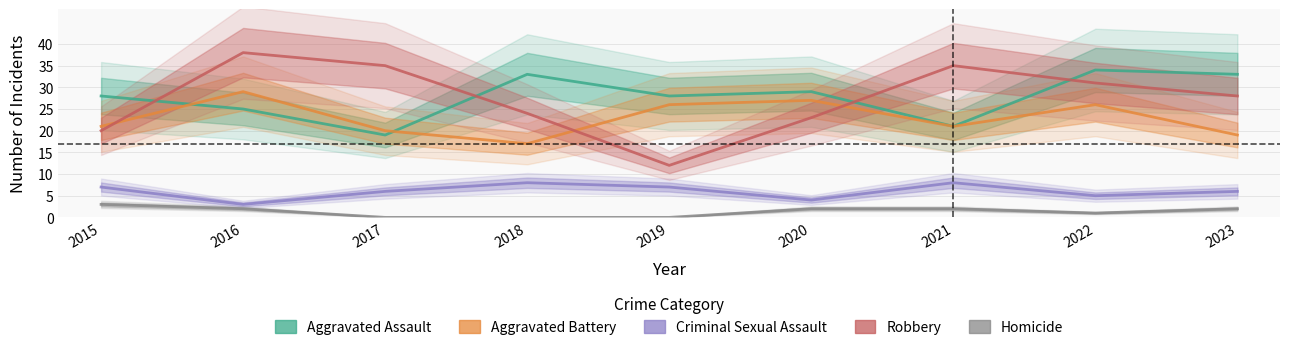

What are all the series names shown in the legend?

Aggravated Assault, Aggravated Battery, Criminal Sexual Assault, Robbery, Homicide